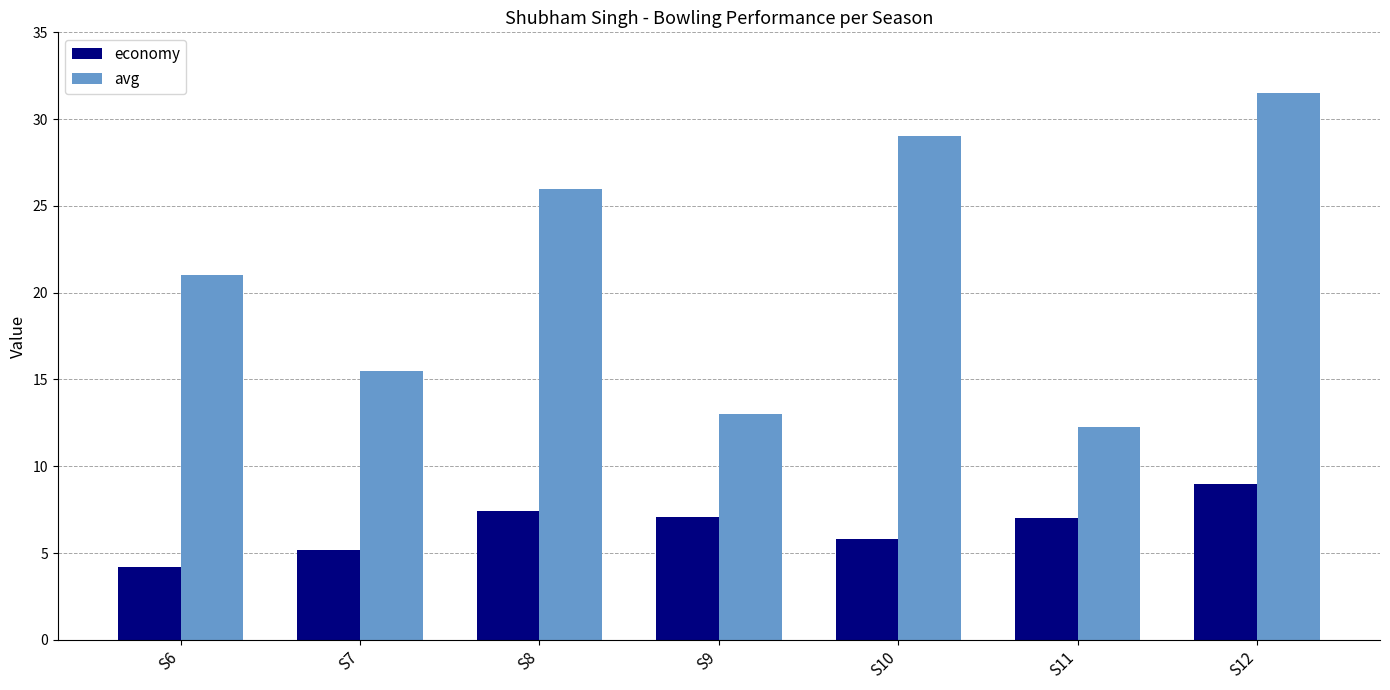

What is the spread (max minus min) of values at S10?

23.2